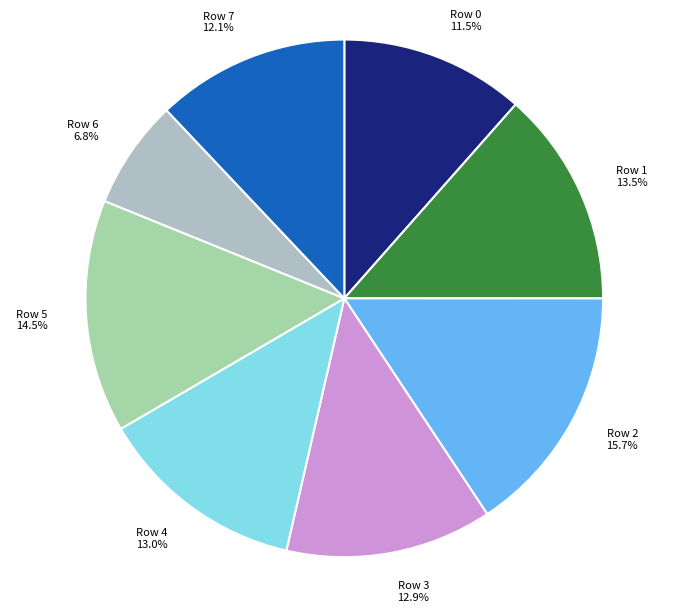

Is the sum of Row 7 and Row 4 greater than half?

No